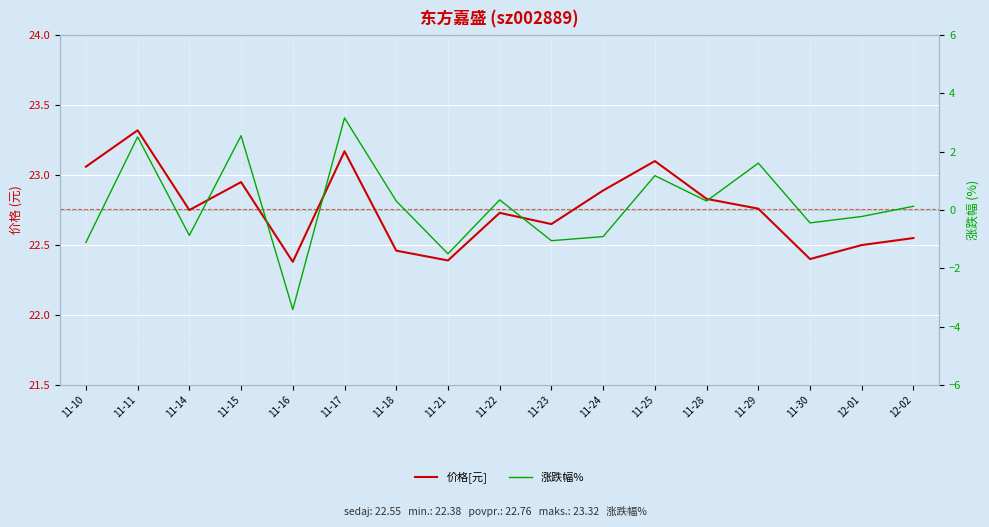

True or false: 价格[元] and 涨跌幅% cross at least once.

False